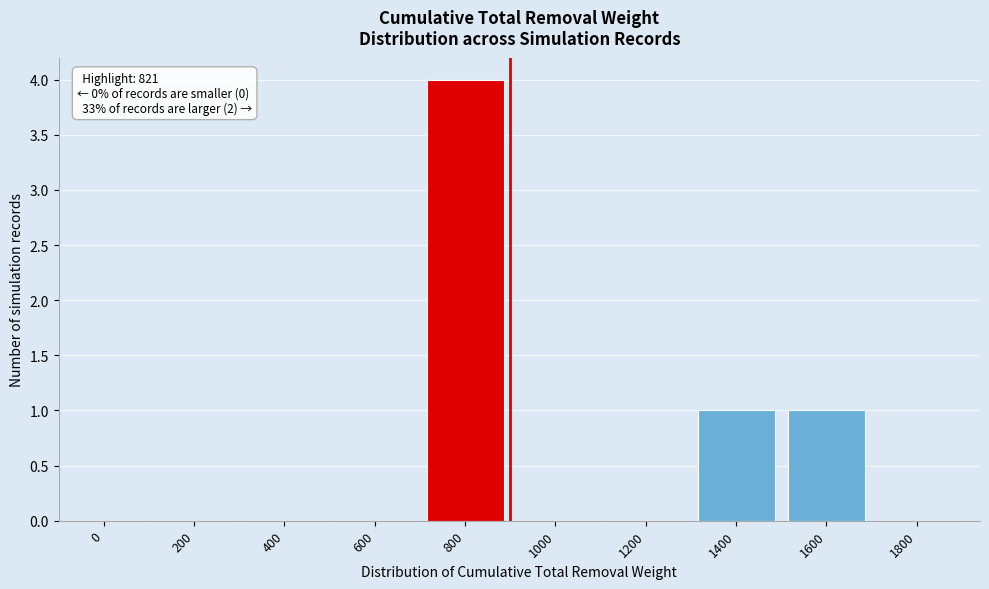

Reading right to left, transcribe all the data shown in this chart.

1800=0	1600=1	1400=1	1200=0	1000=0	800=4	600=0	400=0	200=0	0=0